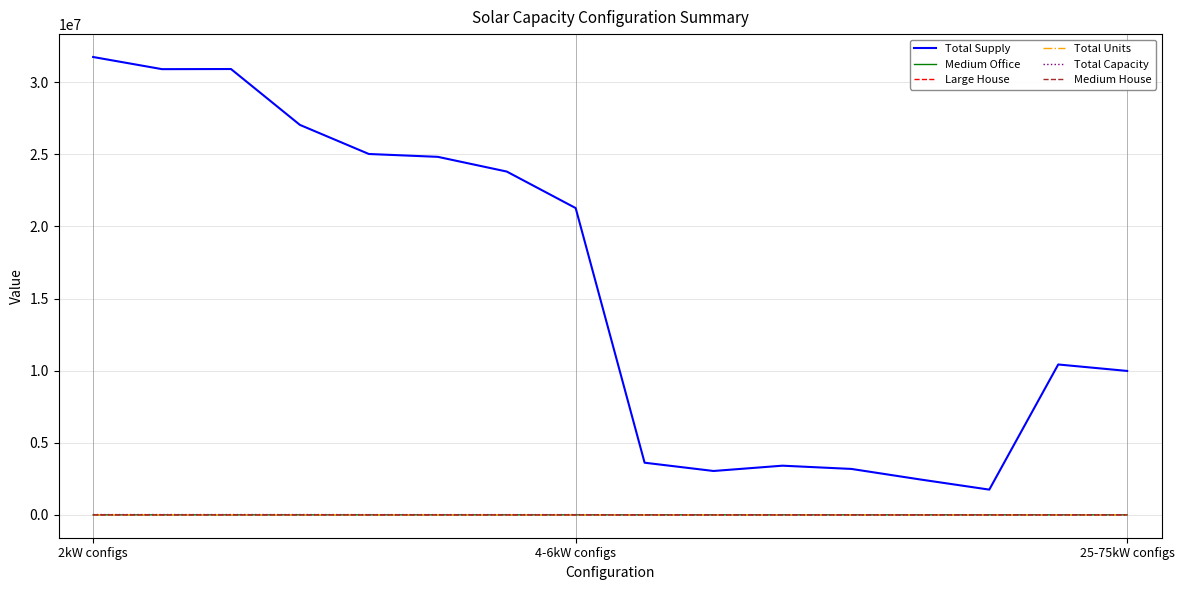

Which series has the largest range (max minus min)?

Total Supply